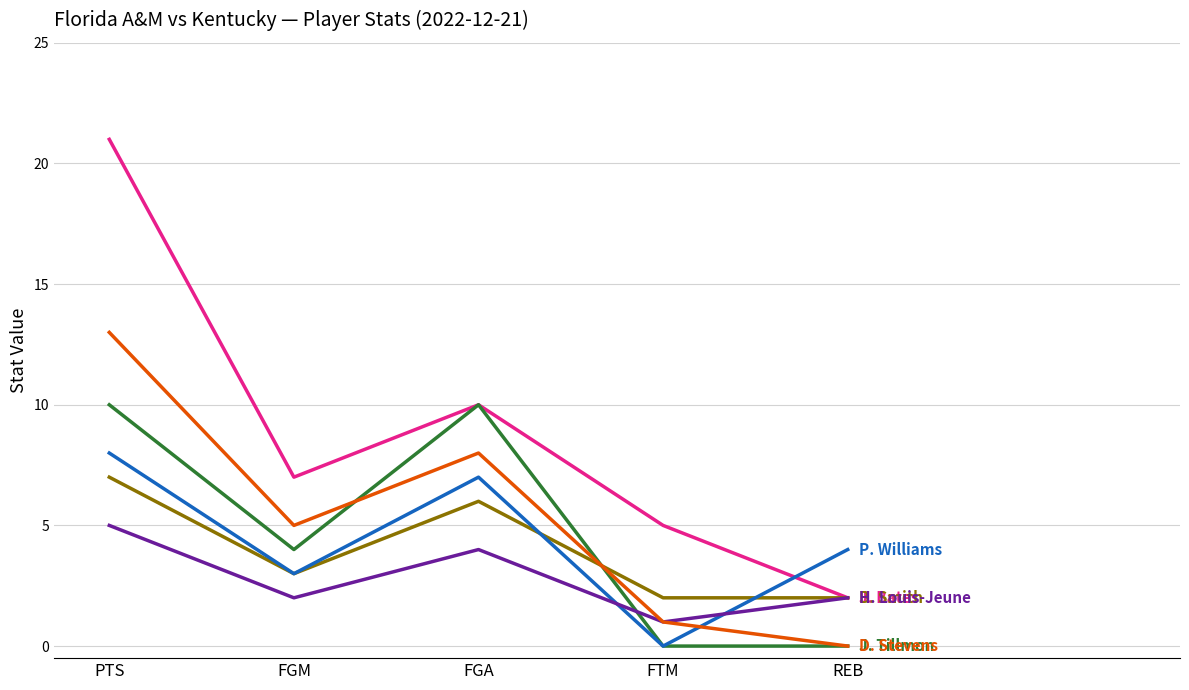

What position from the left is FTM?

4